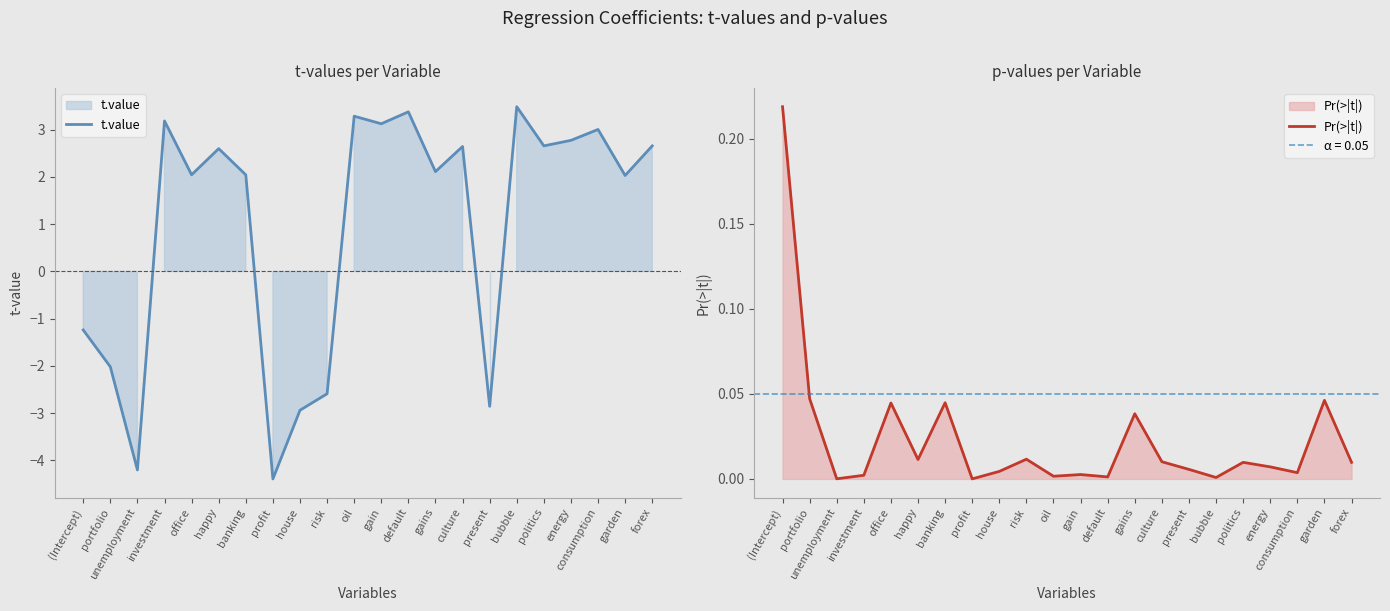

What is the difference between the maximum and second lowest values in the t.value series?

7.7